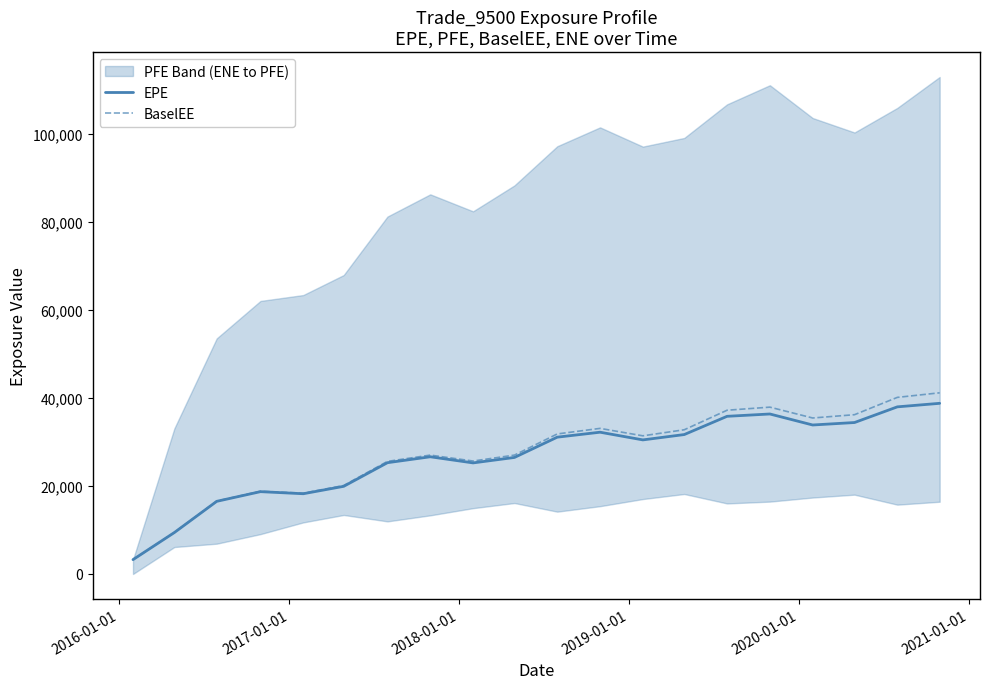

What is the minimum value for EPE?

3260.3